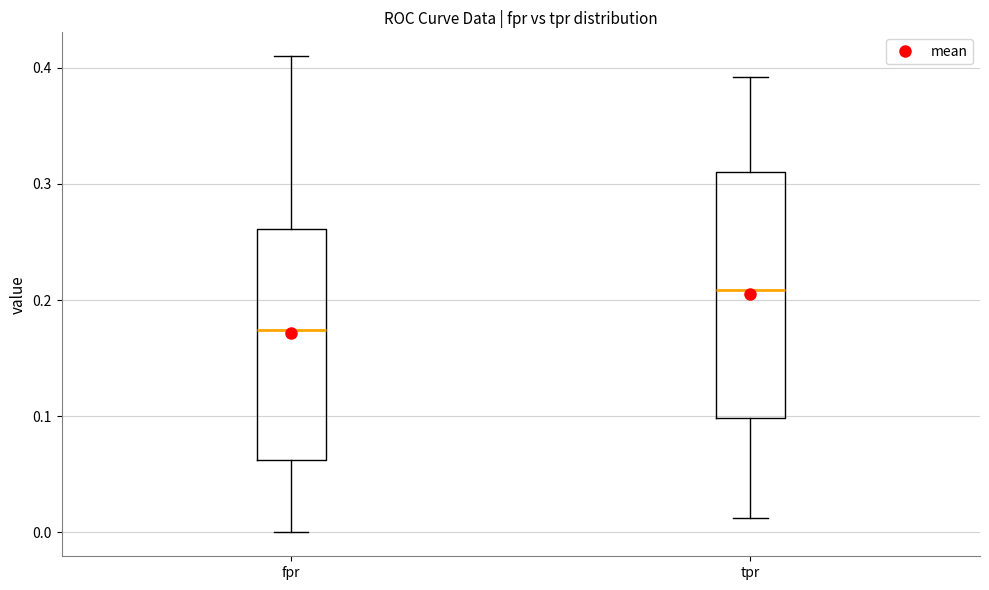

Which box's median line is the highest?

tpr